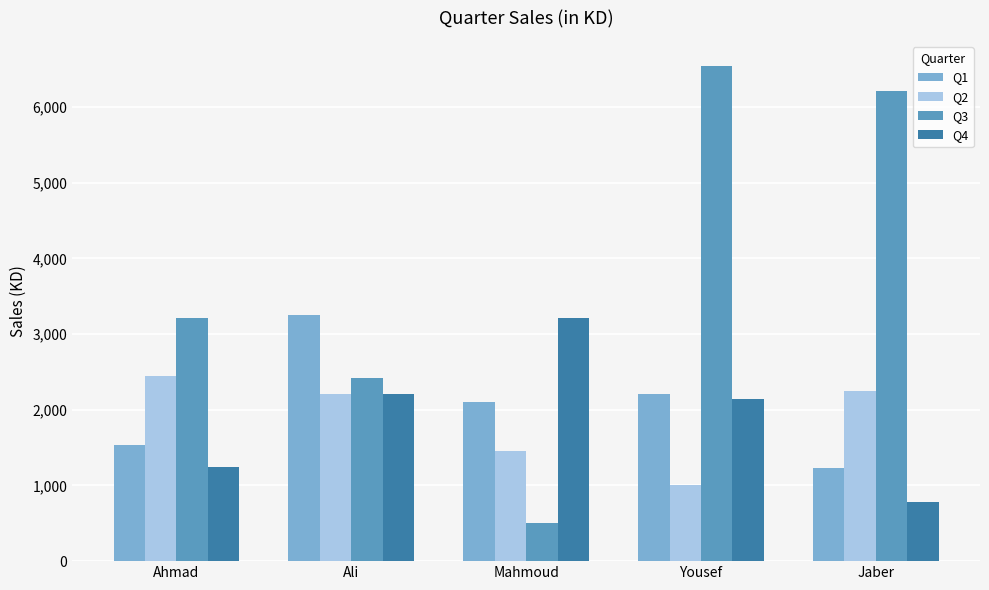

Which category has the lowest value across all series?

Mahmoud